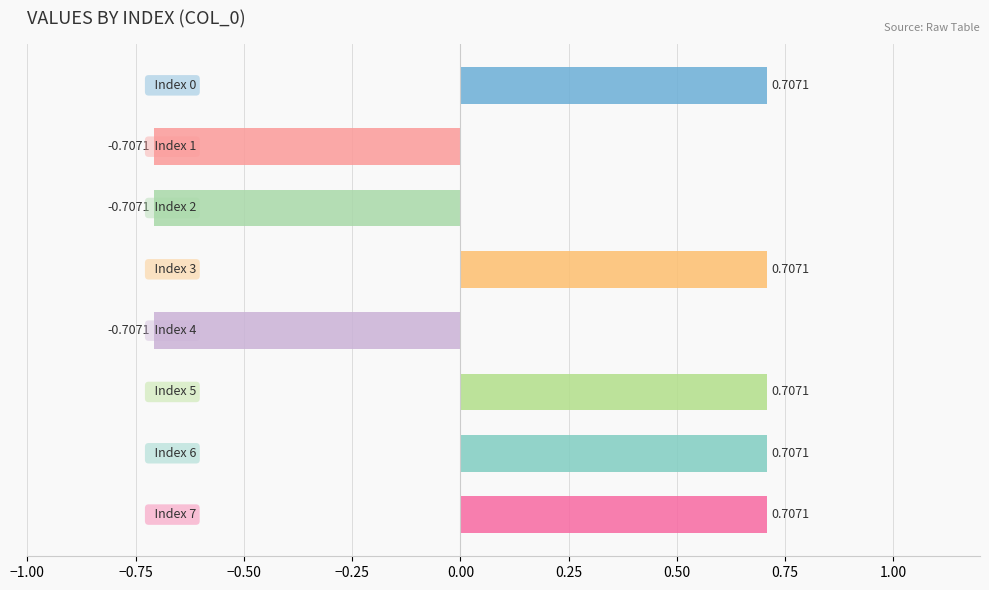

Is it true that the value at 2 is -1.0?

False